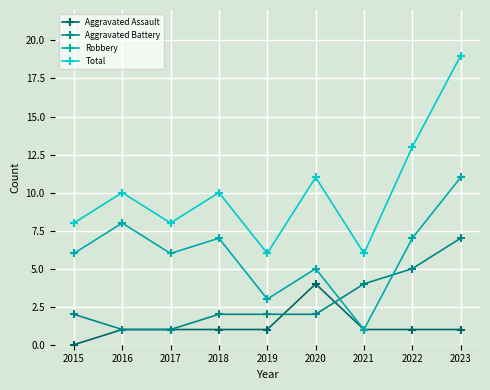

Rank the series at 2018 from highest to lowest value.

Total, Robbery, Aggravated Battery, Aggravated Assault